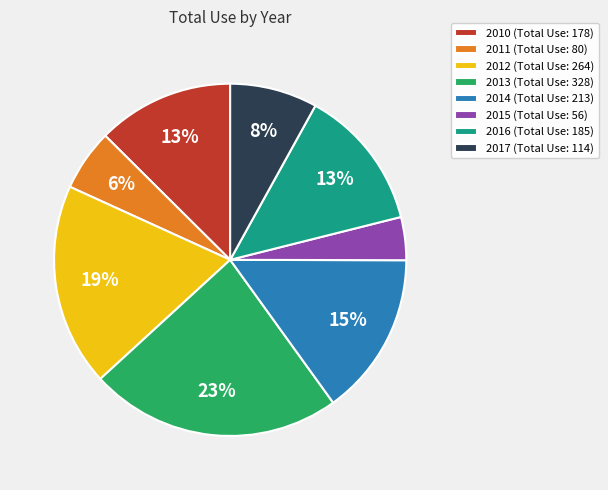

To the nearest percent, what percentage of the pie is 2014?

15%